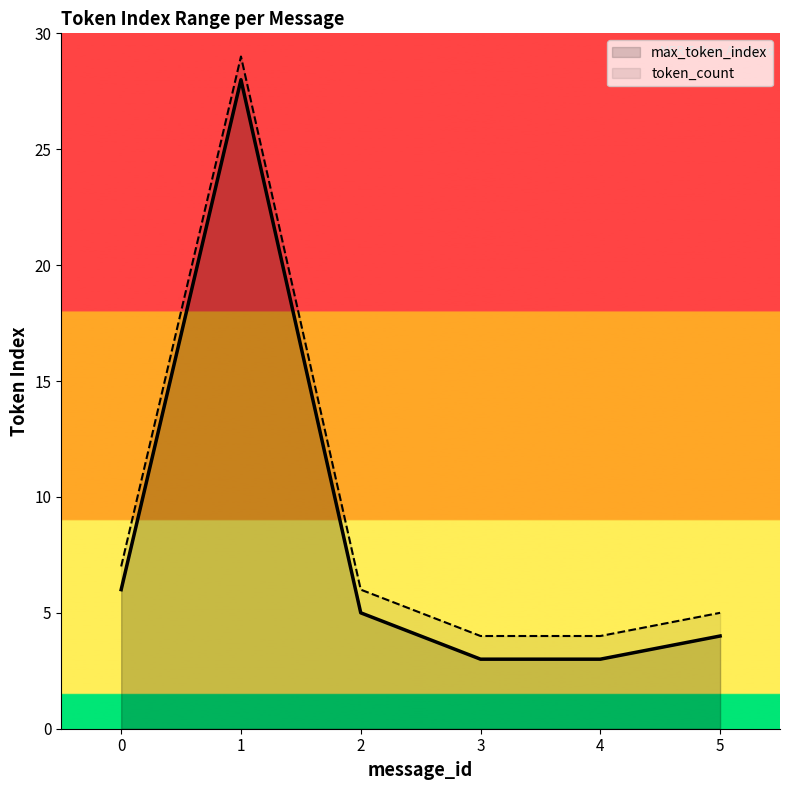

What is the maximum value for token_count?

29